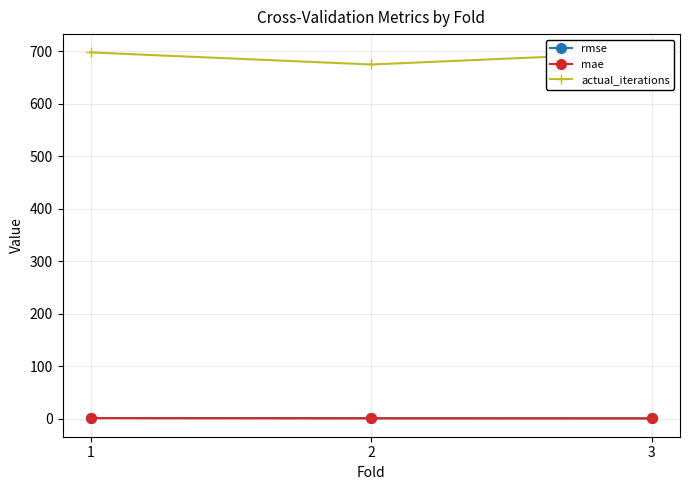

Rank the series at 2 from lowest to highest value.

mae, rmse, actual_iterations